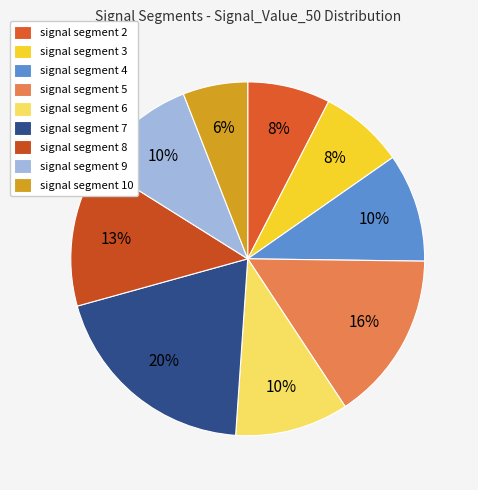

To the nearest percent, what is the difference between the signal segment 9 and signal segment 3 slice percentages?

2%